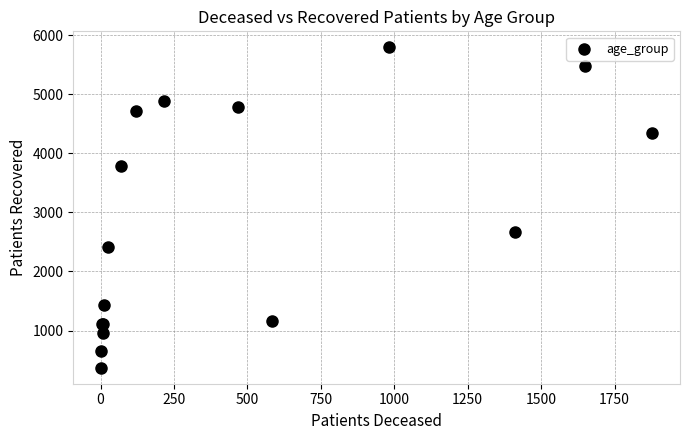

What Y value in the scatter plot is closest to 3083?

2669